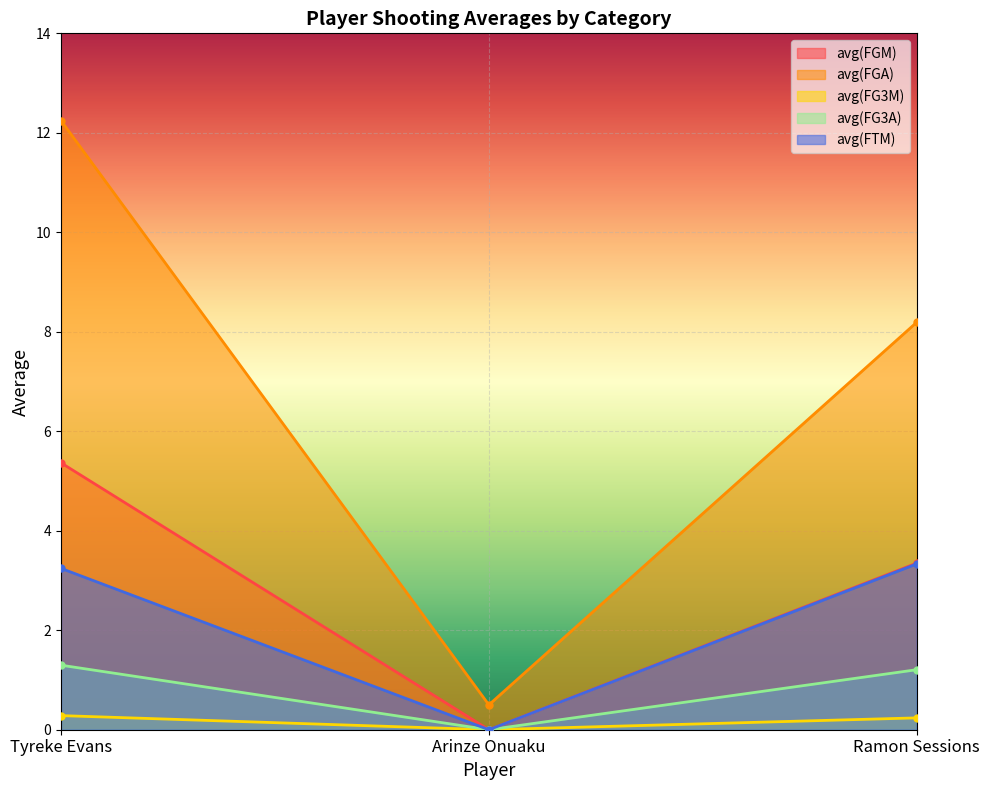

What is the label of the 2nd point from the left?

Arinze Onuaku